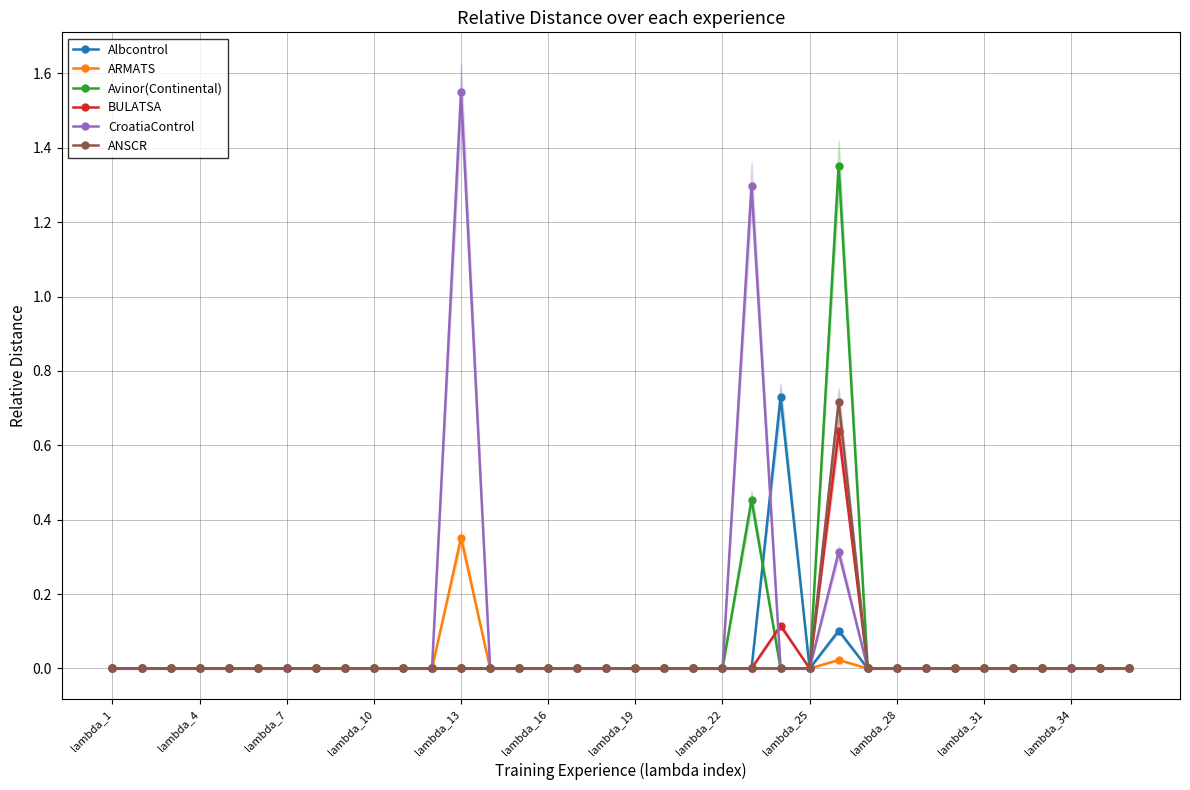

How many lines are shown in the chart?

6